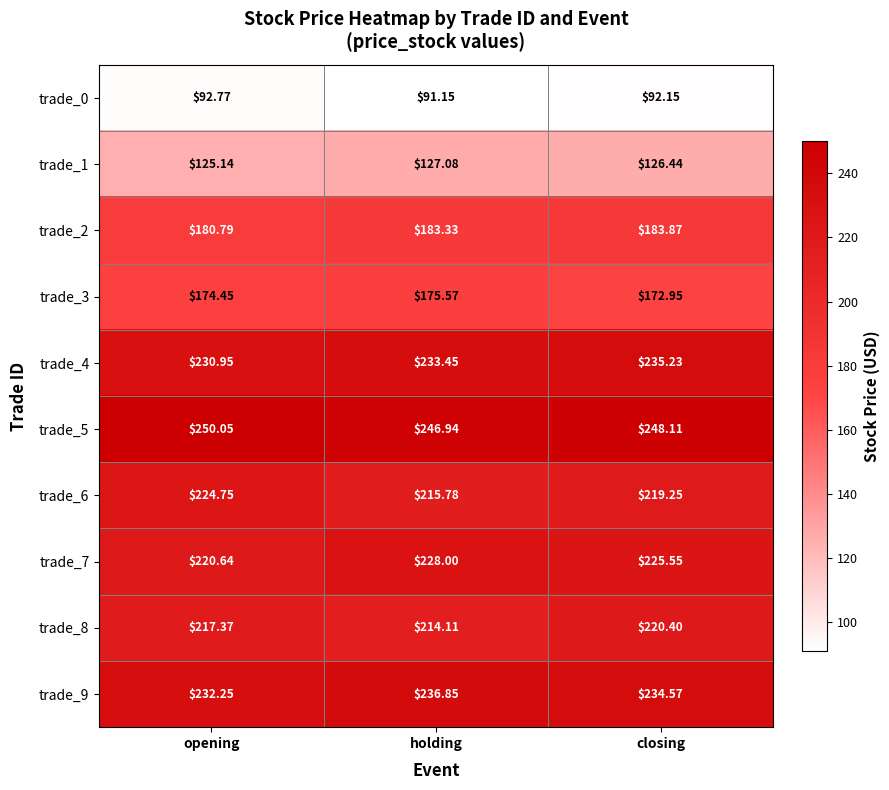

At which label does trade_3 first exceed 174?

opening